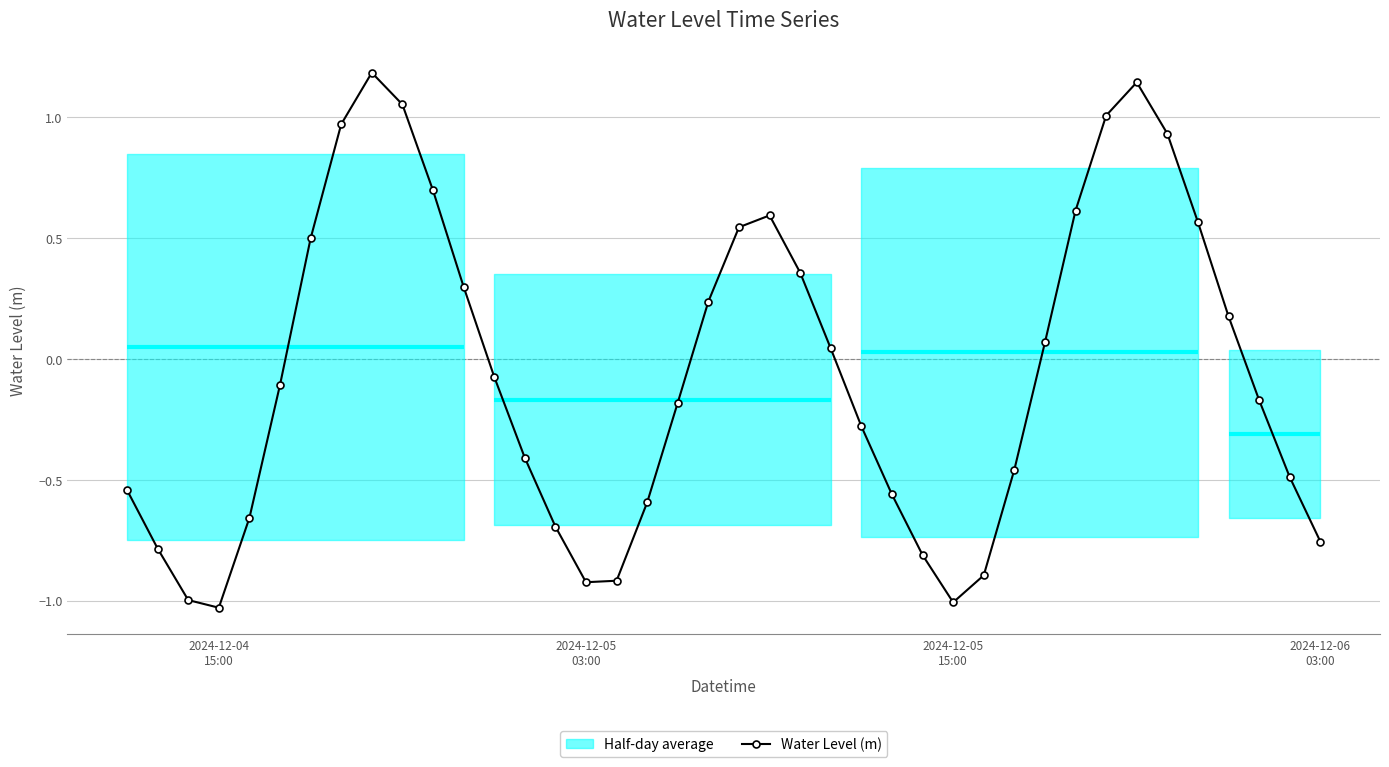

In Water Level (m), how many points are lower than both neighbors (excluding endpoints)?

3